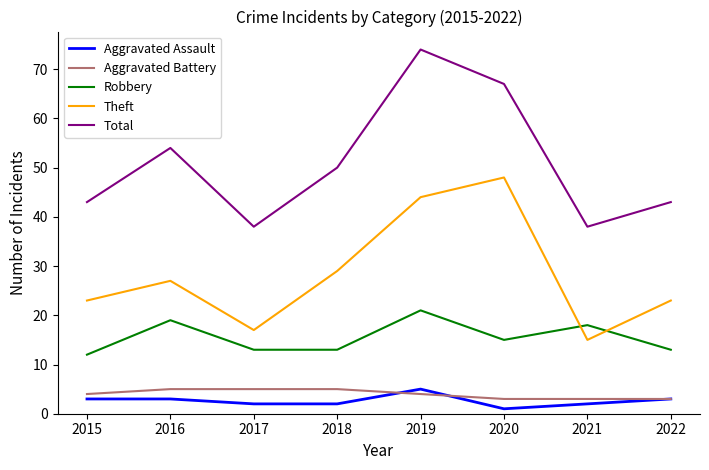

True or false: Robbery has more than 0 interior local peaks.

True